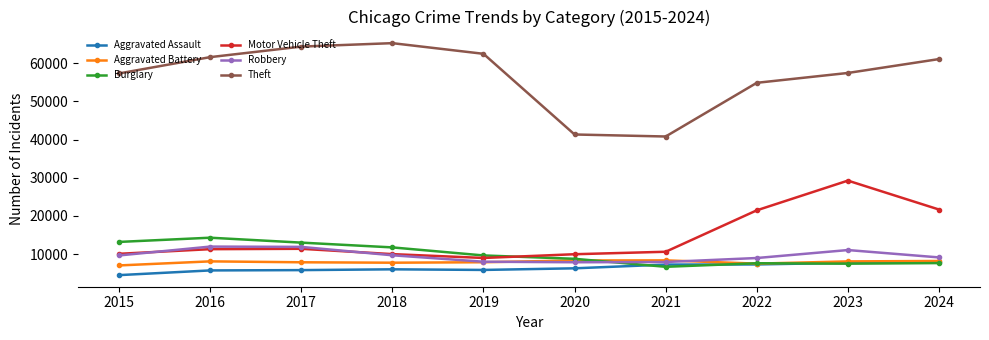

Which series has the largest total across all categories?

Theft